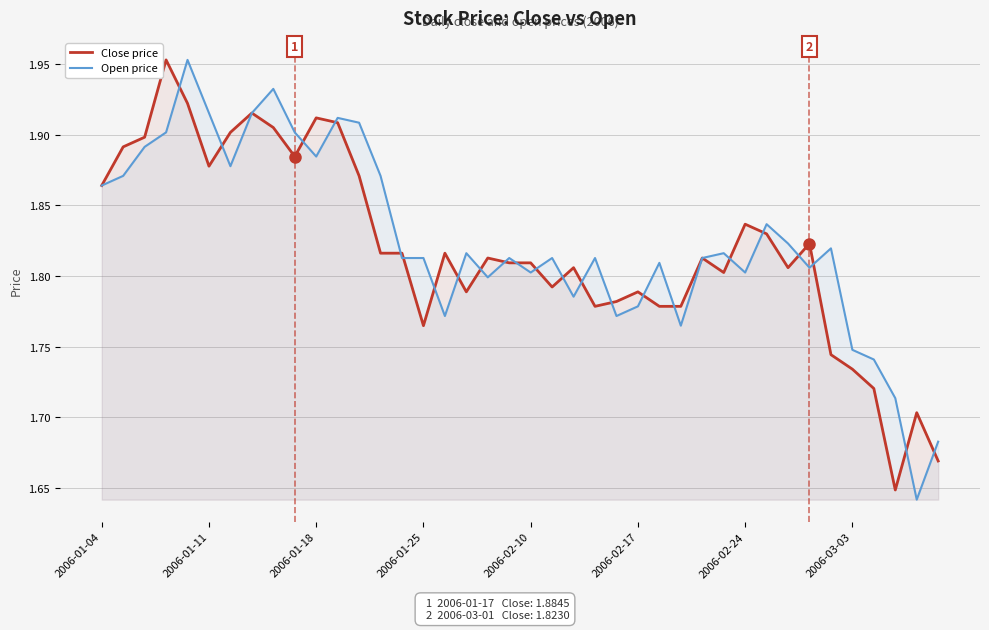

What is the average value of the Open price series?

1.8